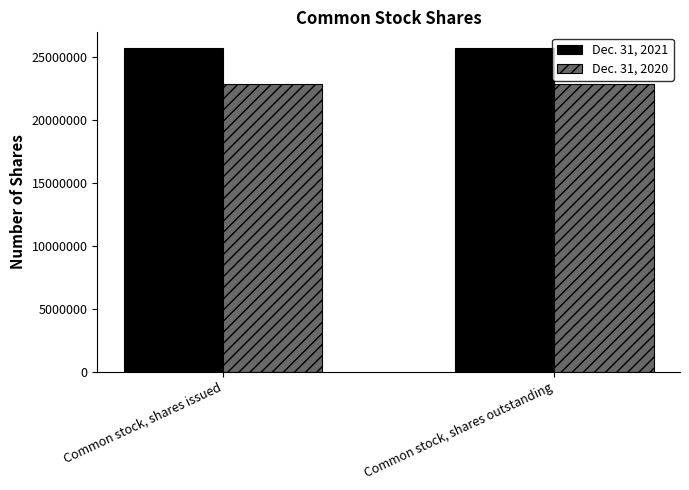

What is the spread (max minus min) of values at Common stock, shares outstanding?

2817396